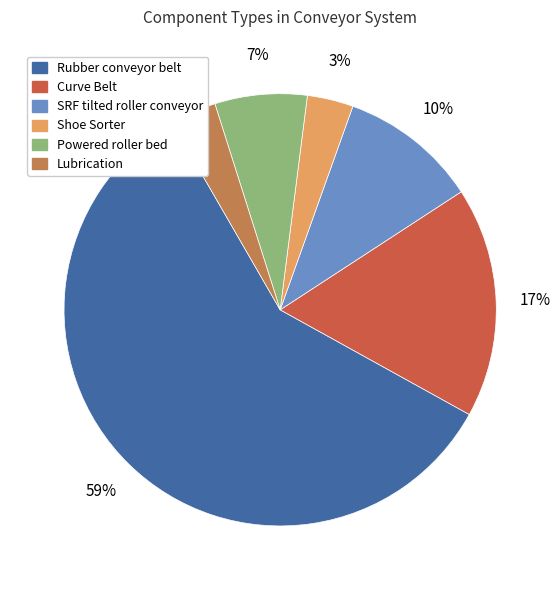

To the nearest percent, what is the average slice percentage?

17%